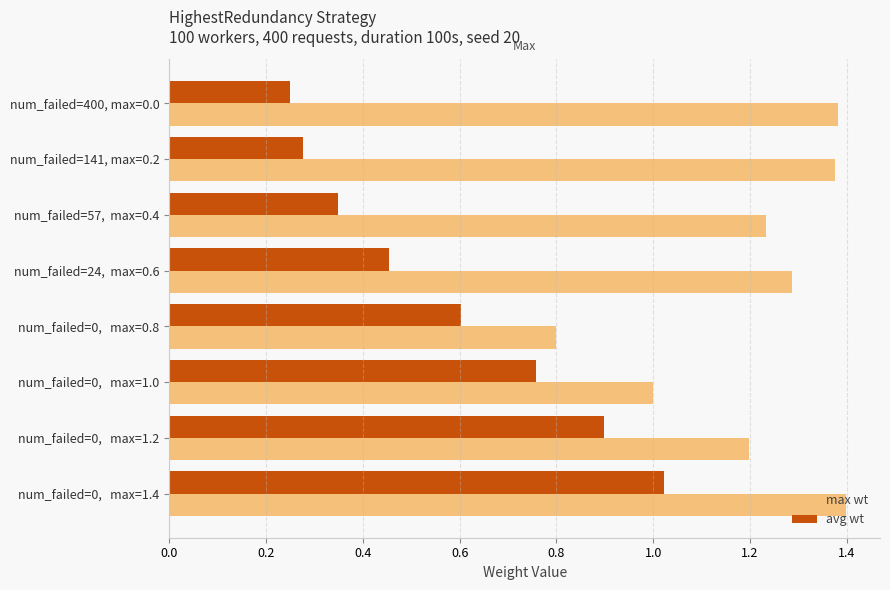

The value of max wt at num_failed=141, max=0.2 is 2.5. True or false?

False